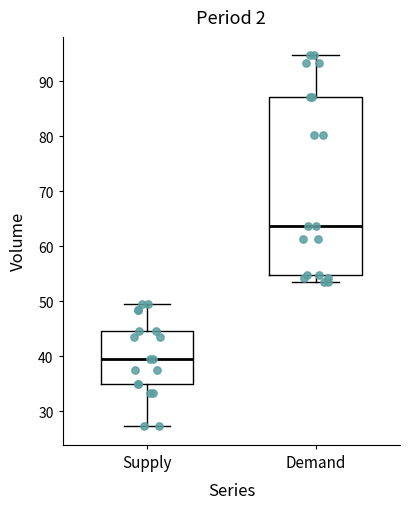

Which box is the tallest, from its lower edge to its upper edge?

Demand